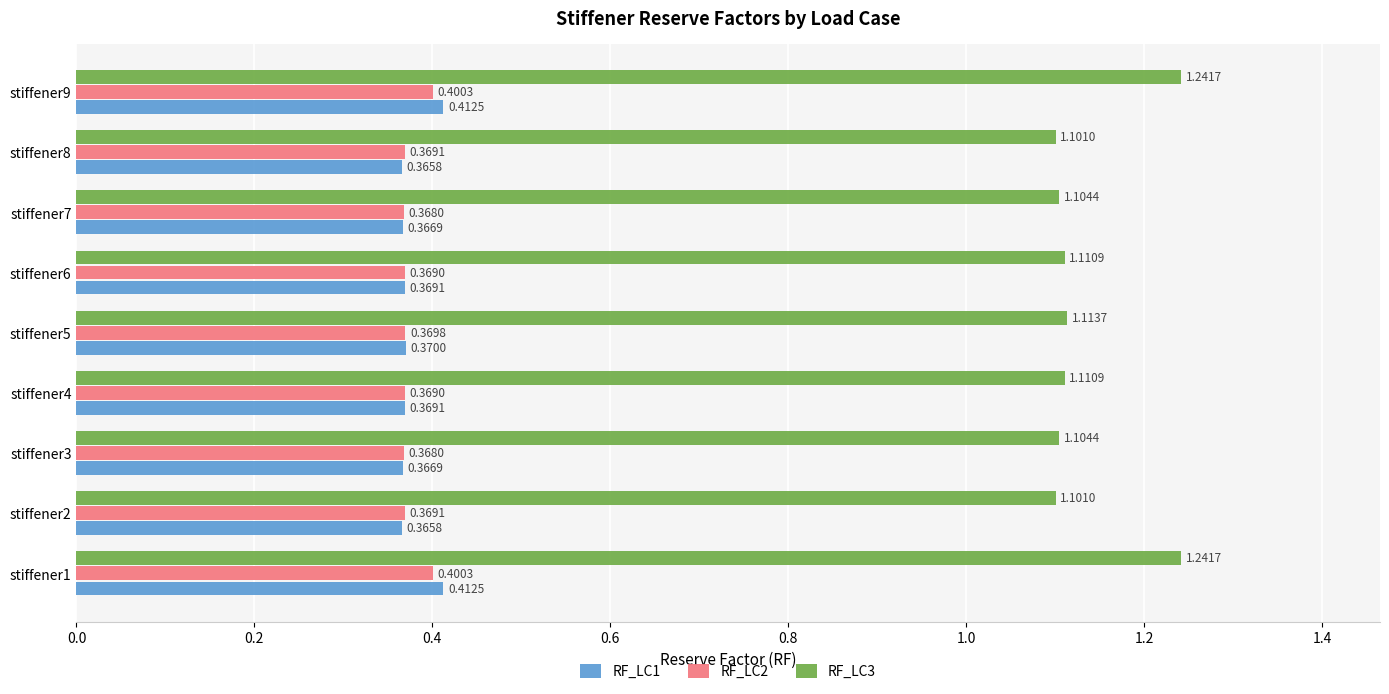

Which series has the widest spread of values?

RF_LC3